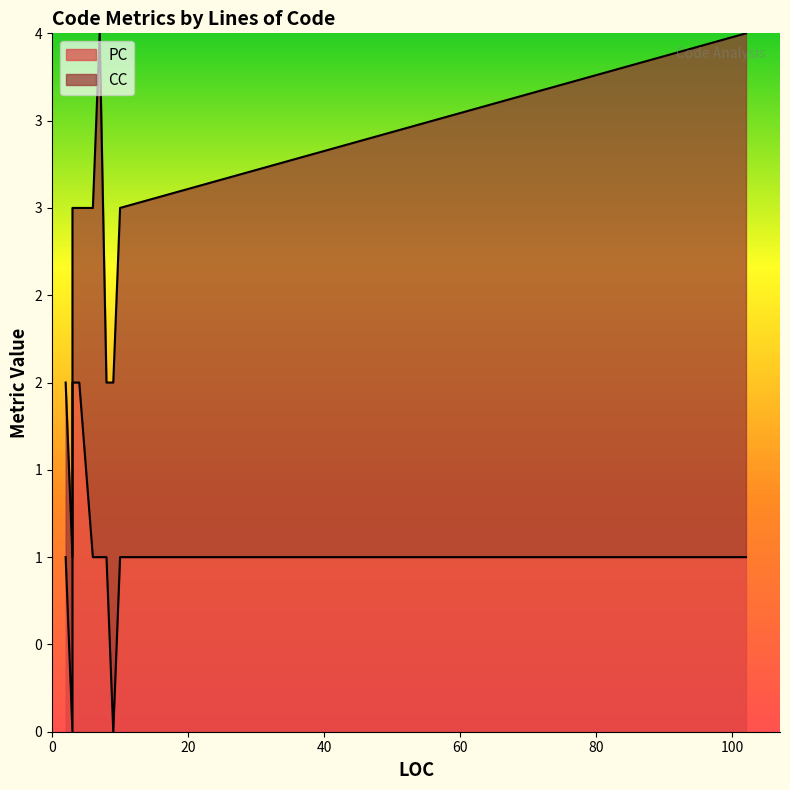

How many data points in CC are above 1?

5